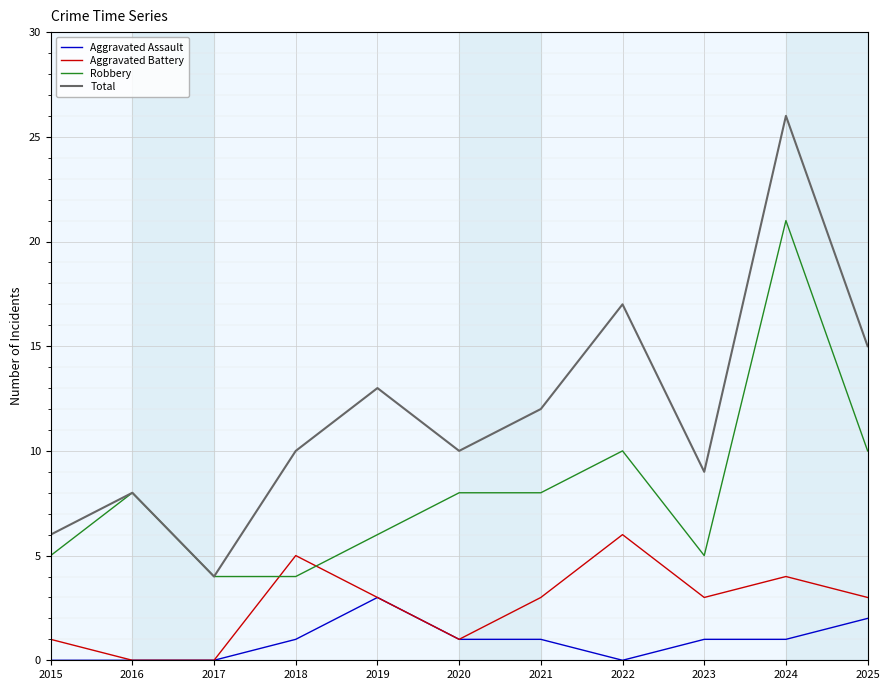

Rank the series by their average value, from highest to lowest.

Total, Robbery, Aggravated Battery, Aggravated Assault